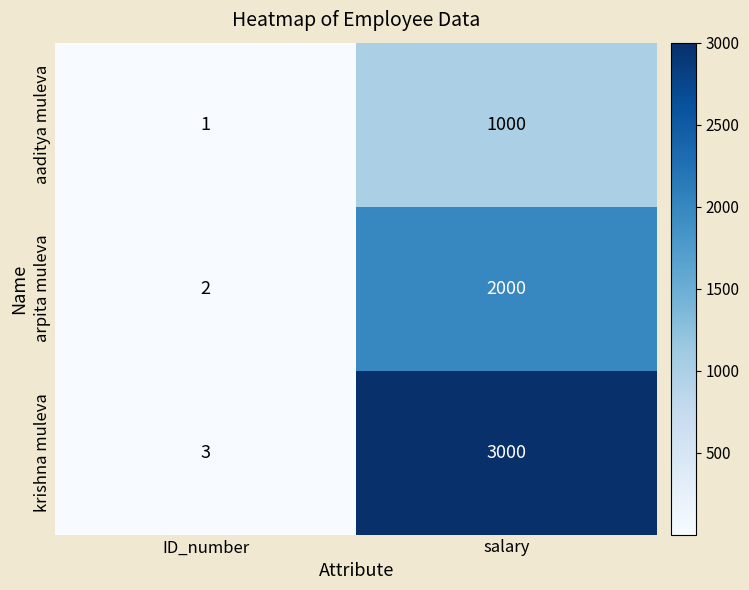

What is the spread (max minus min) of values at salary?

2000